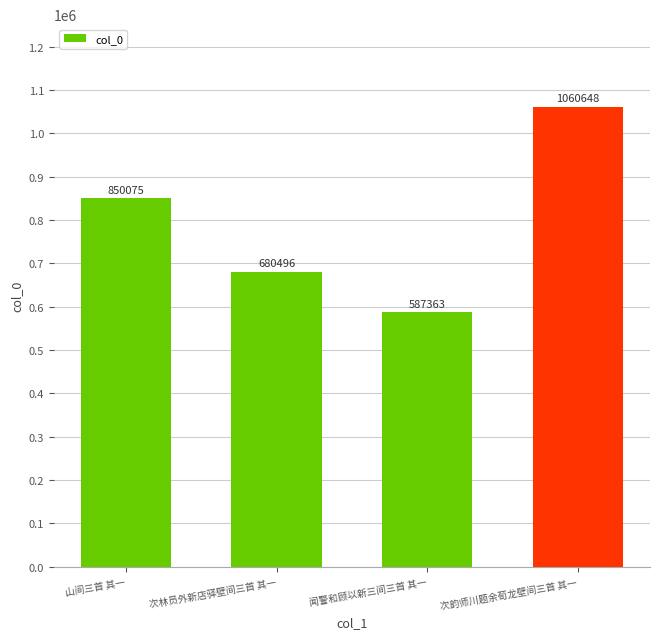

What is the average value?

794646